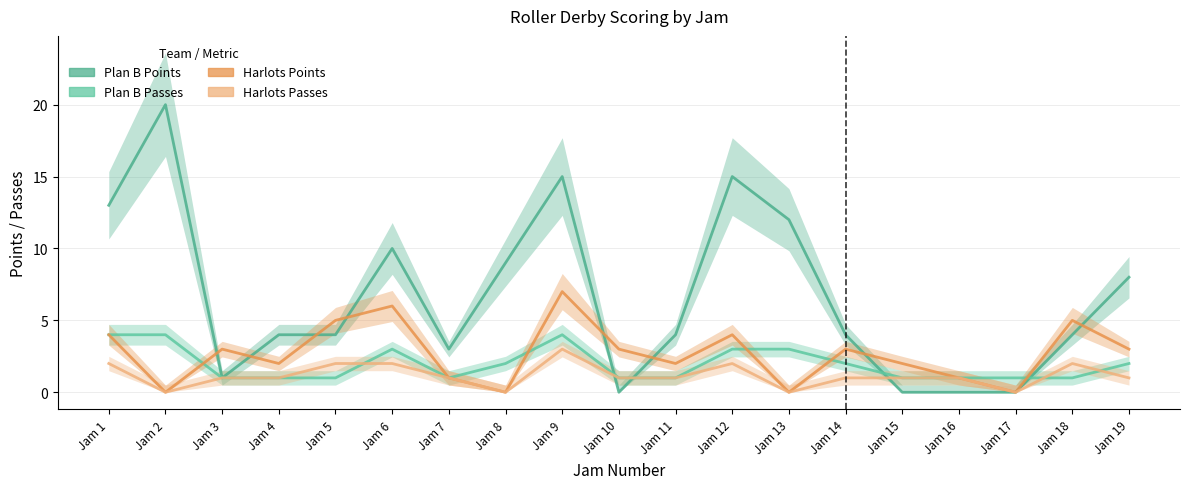

At which category is the sum across all series the highest?

Jam 9